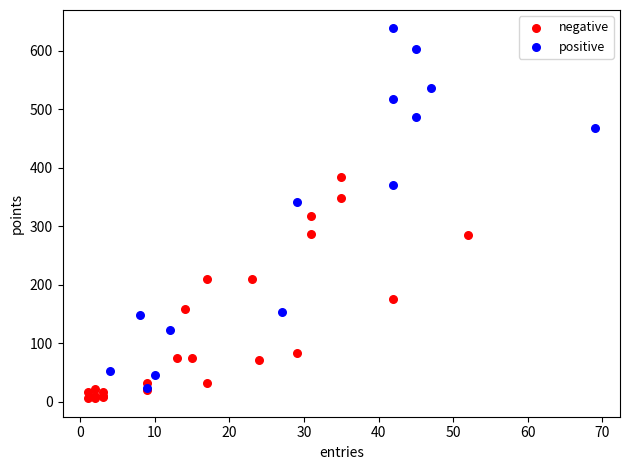

Which series has the widest spread of Y values?

positive